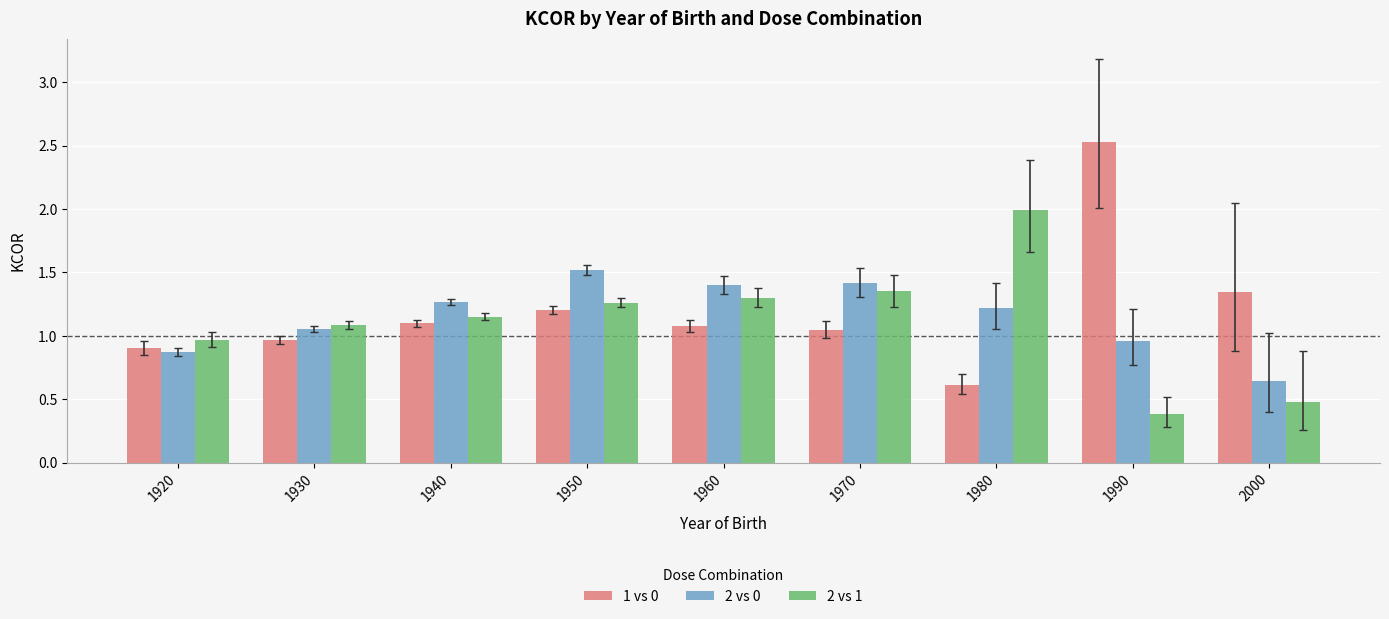

Between 1980 and 2000, which series saw the biggest shift?

2 vs 1